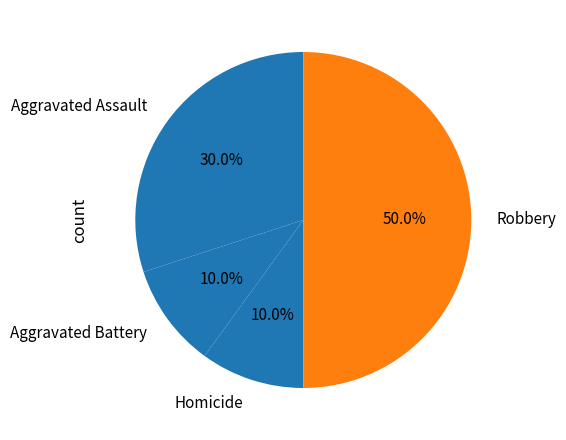

To the nearest percent, what is the difference between the largest and smallest slice percentages?

40%